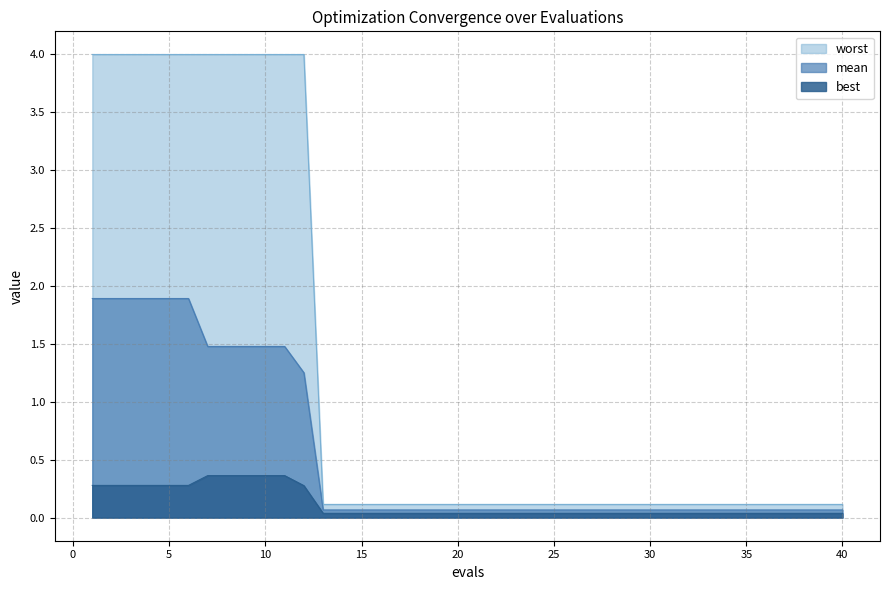

What is the sum of all worst values?

51.2